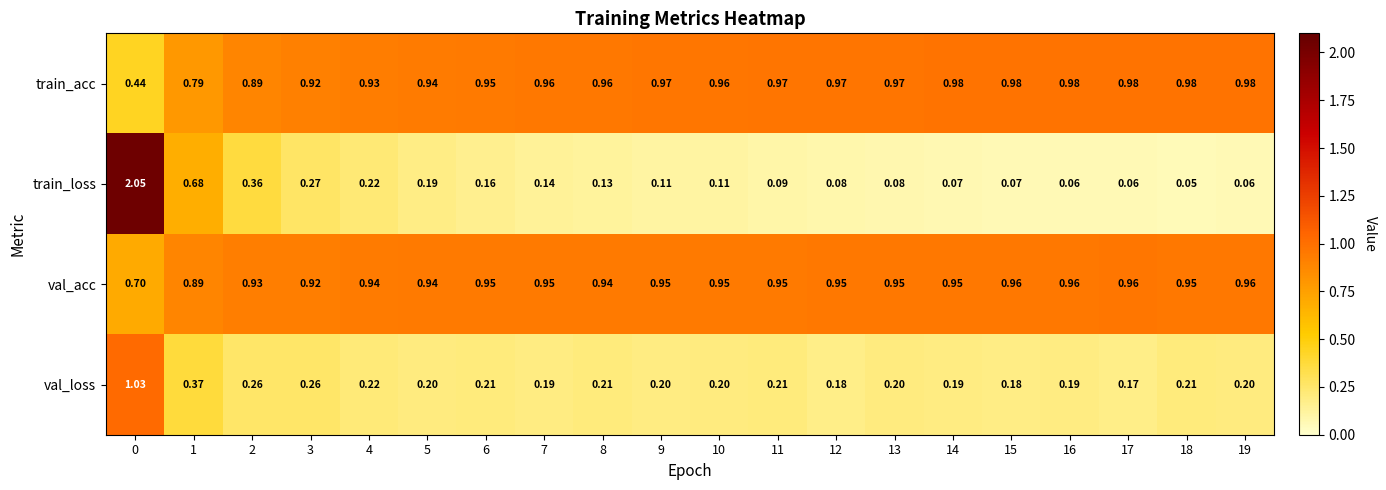

List the series in order of their peak value, highest first.

train_loss, val_loss, train_acc, val_acc